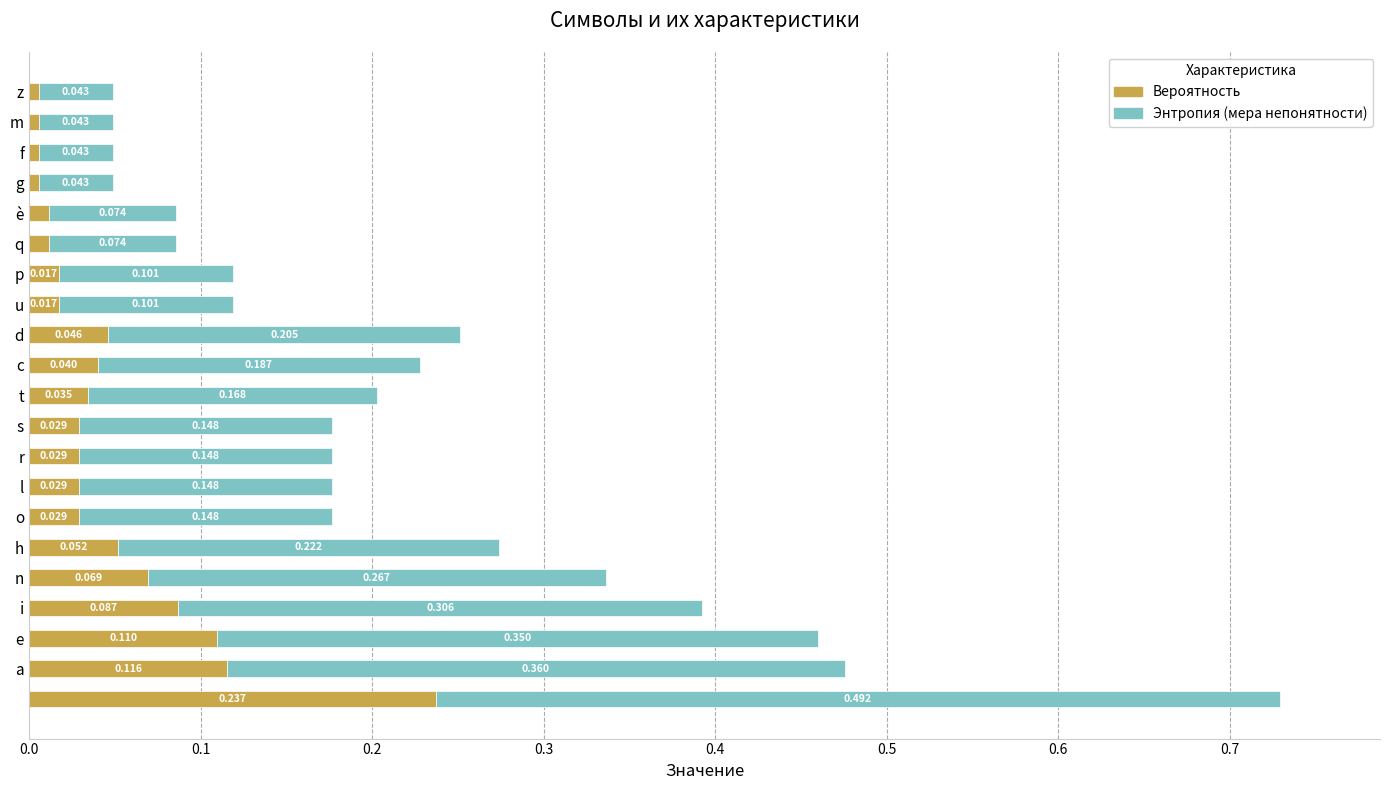

Count the number of categories in the chart.

21